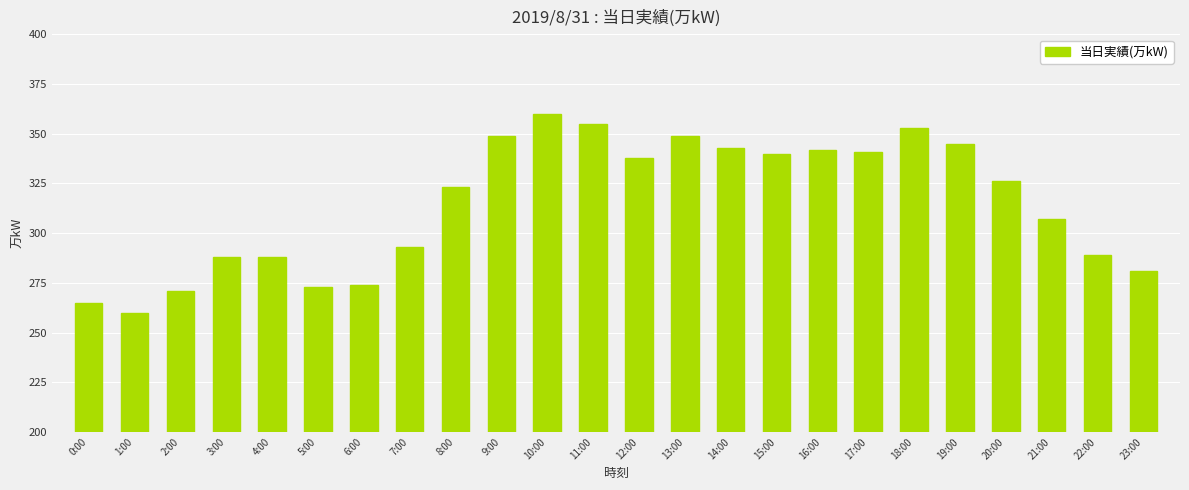

Which category has the highest value across all series?

10:00